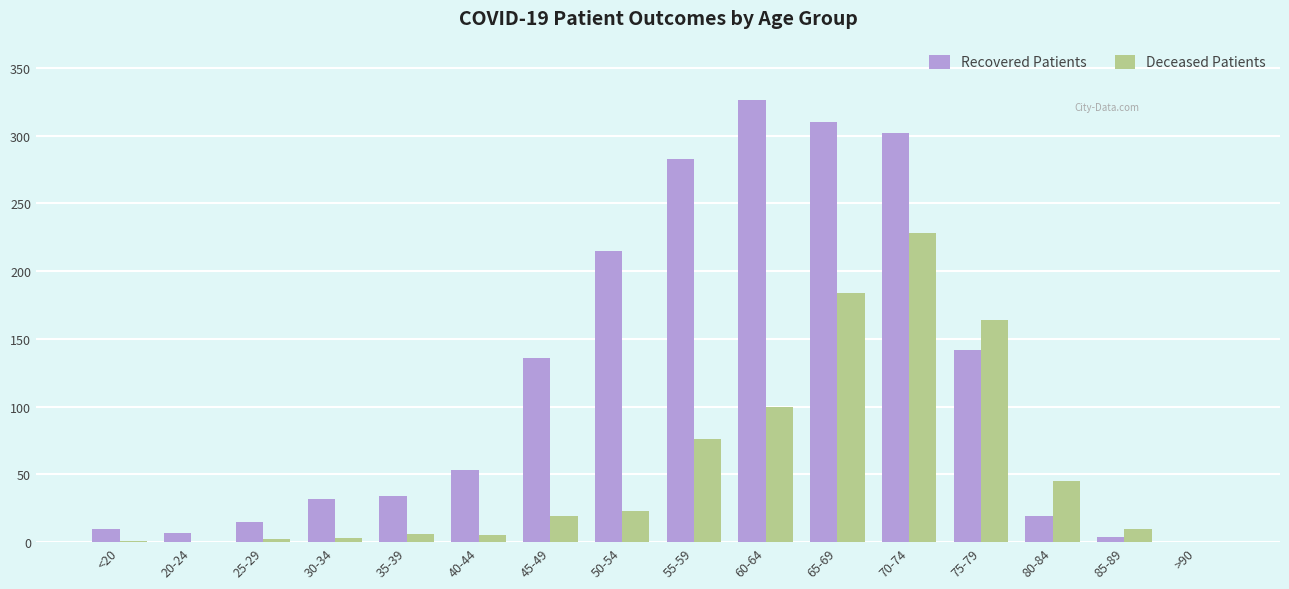

Where is Deceased Patients nearest to the value 114?

60-64